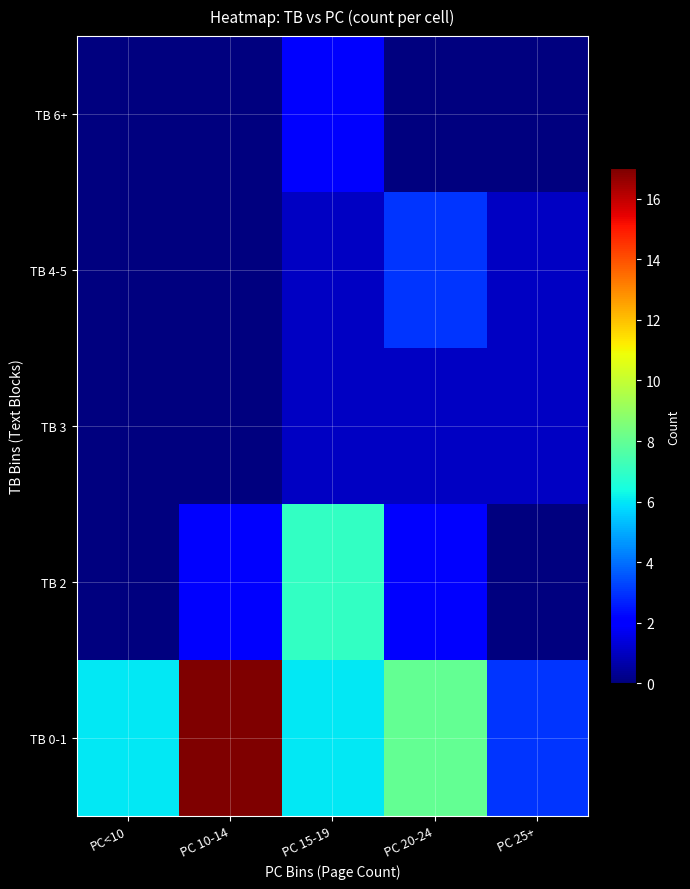

List the series in order of their peak value, lowest first.

TB 3, TB 6+, TB 4-5, TB 2, TB 0-1